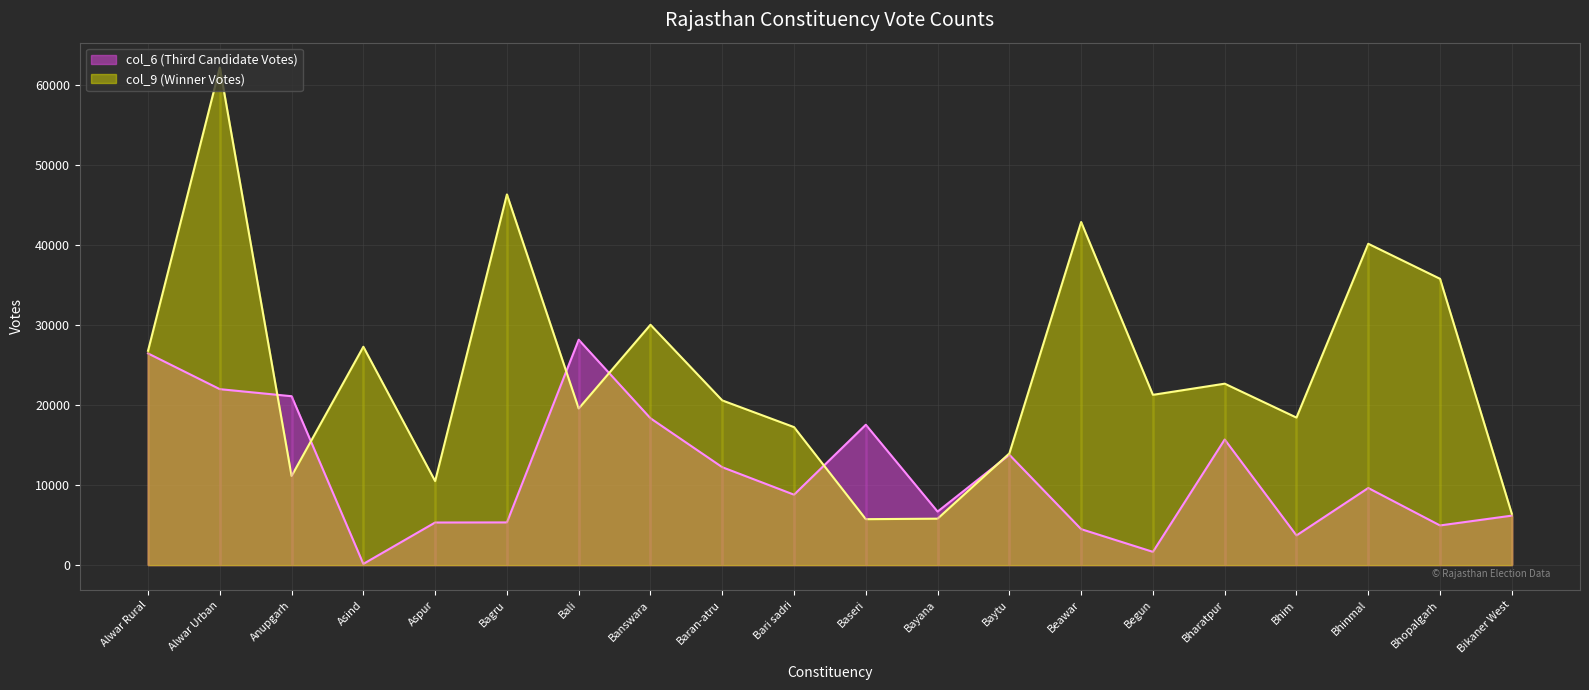

True or false: col_9 (Winner Votes) has more than 2 interior local peaks.

True